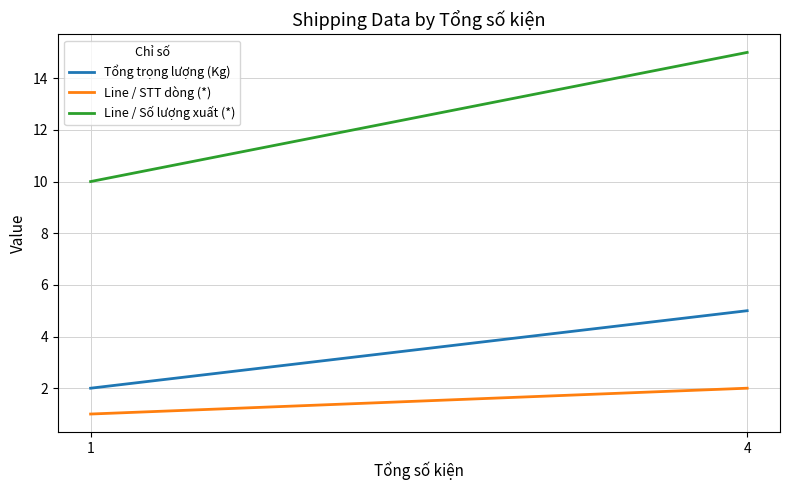

Which series has the largest range (max minus min)?

Line / Số lượng xuất (*)